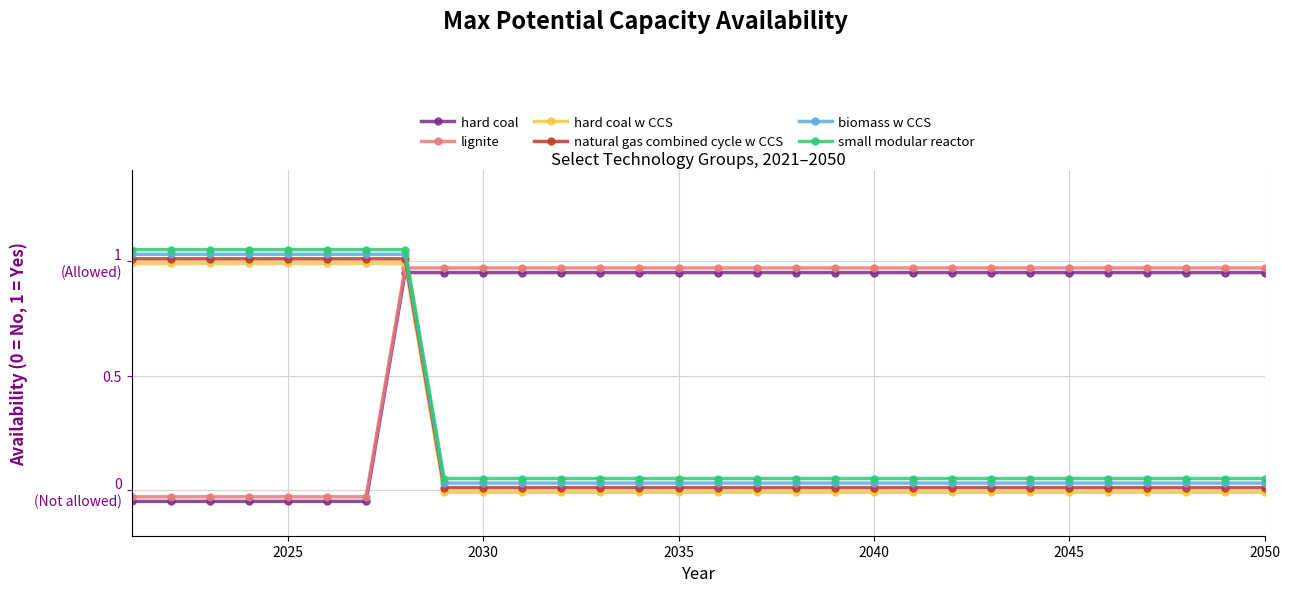

Which series ends up on top after the final intersection of hard coal and biomass w CCS?

hard coal